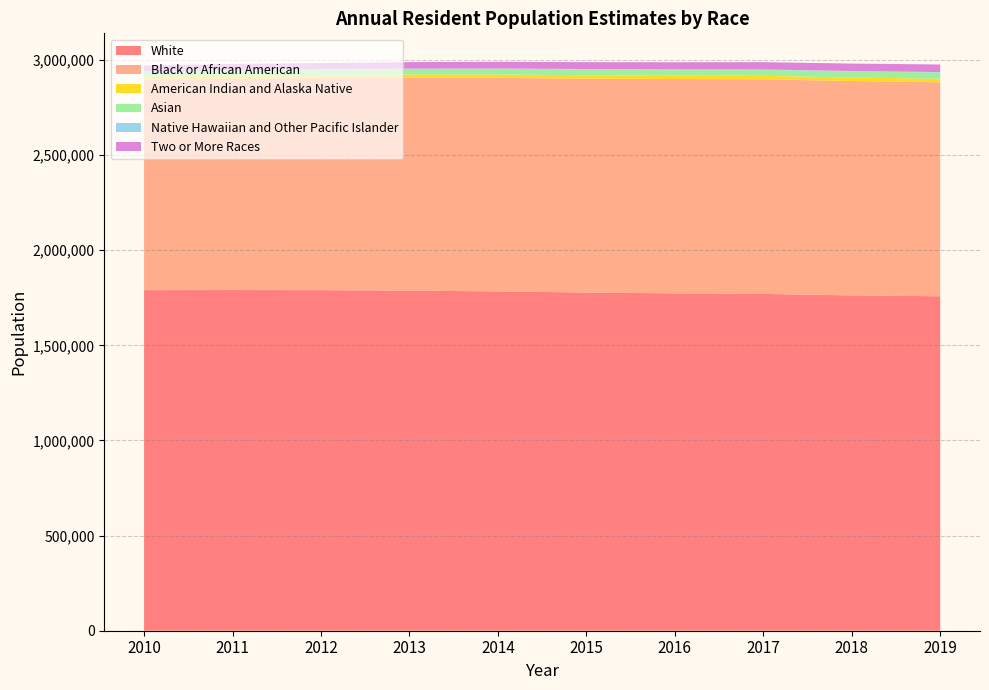

Reading right to left, list all the values displayed in this chart.

White: 1758081	1762445	1770340	1773354	1777650	1783586	1787471	1790197	1790673	1790248
Black or African American: 1124559	1126849	1128043	1126424	1124044	1122262	1118901	1114071	1110364	1105011
American Indian and Alaska Native: 18705	18490	18363	18089	17868	17638	17402	17182	16981	16838
Asian: 33032	32349	31606	31149	31065	30205	29308	28196	27795	26709
Native Hawaiian and Other Pacific Islander: 1806	1793	1770	1731	1703	1699	1703	1649	1690	1694
Two or More Races: 39966	39094	38388	37191	36141	35078	33926	32521	31228	30048